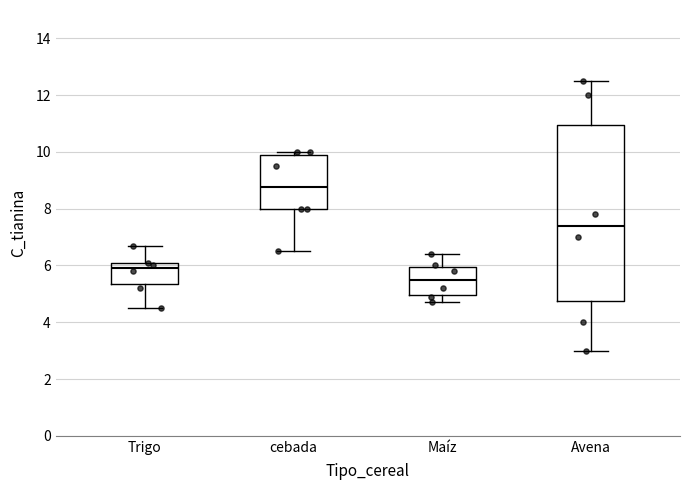

Which box's median line is the lowest?

Maíz